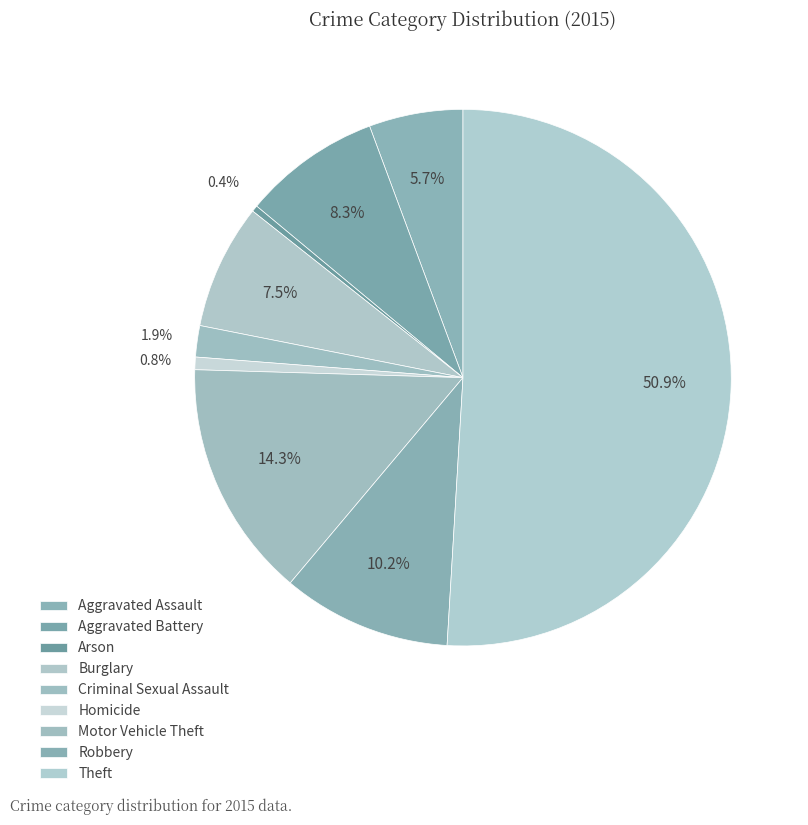

To the nearest percent, what percentage of the pie is Motor Vehicle Theft?

14%